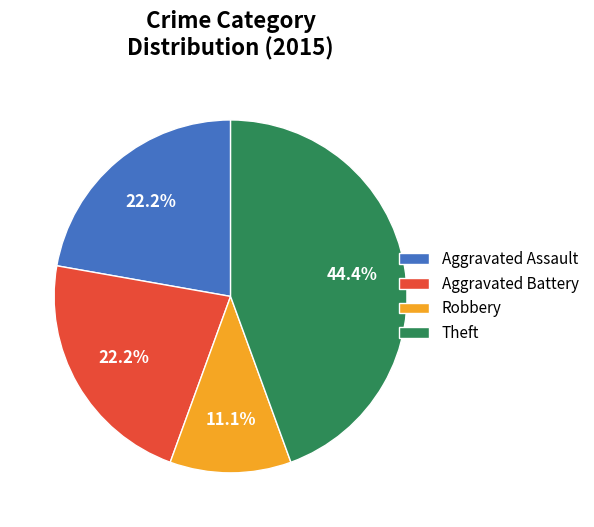

Which has a higher value, Theft or Aggravated Battery?

Theft